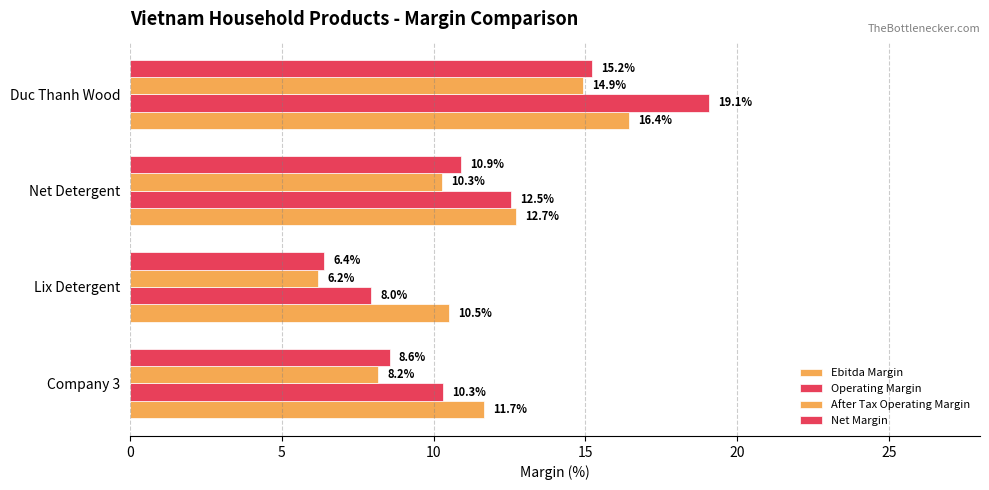

Reading left to right, what are all the values shown in this chart?

Ebitda Margin: 11.7	10.5	12.7	16.4
Operating Margin: 10.3	8.0	12.5	19.1
After Tax Operating Margin: 8.2	6.2	10.3	14.9
Net Margin: 8.6	6.4	10.9	15.2